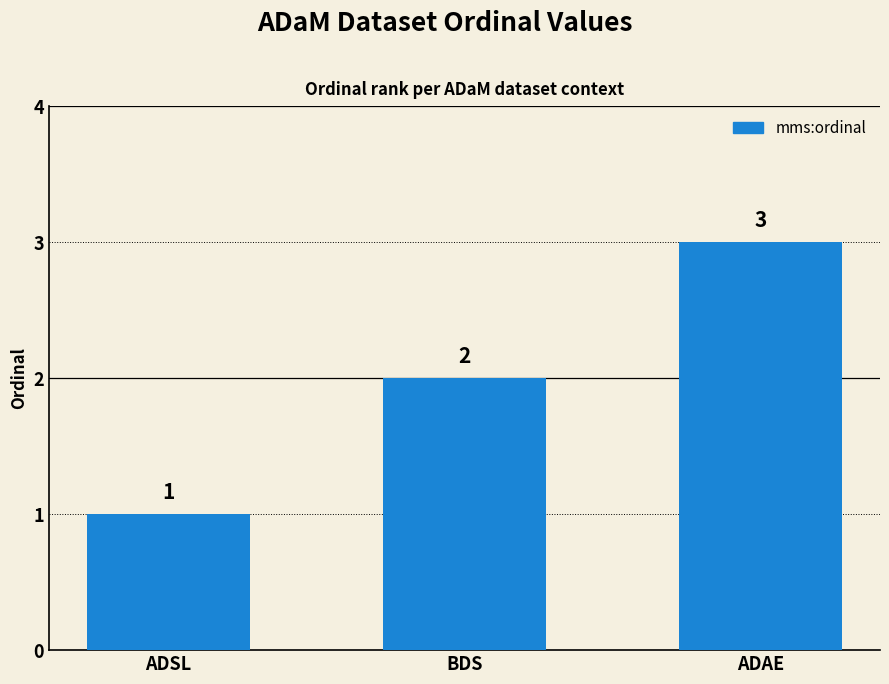

How many distinct data groups are displayed?

1